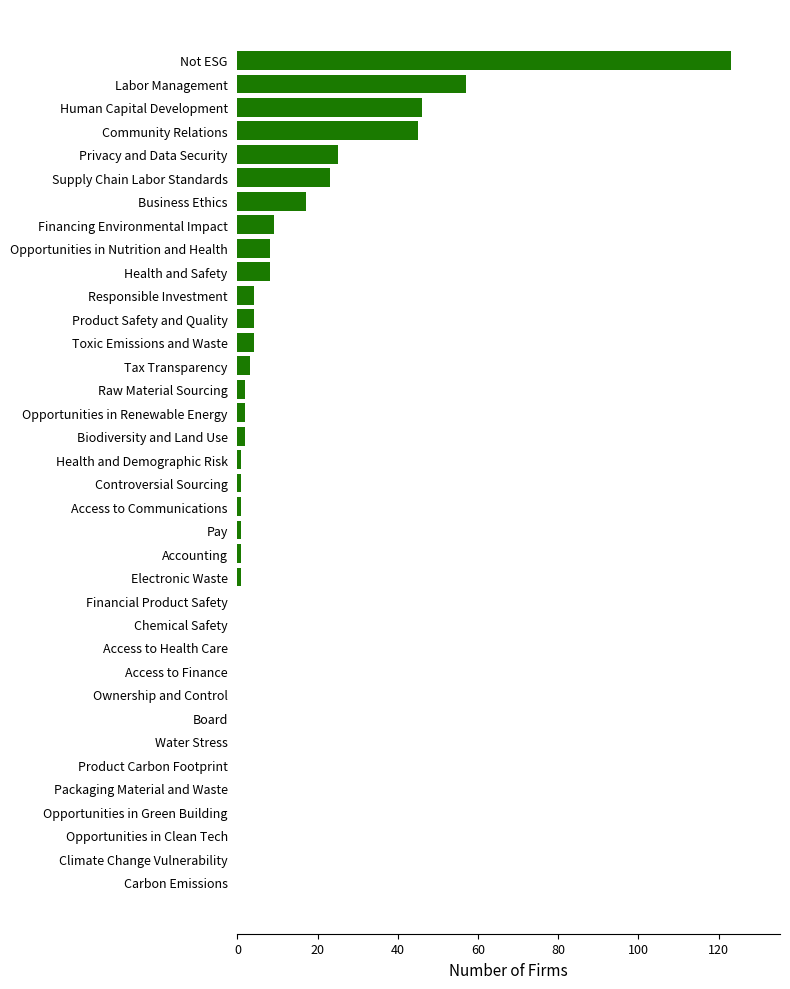

At which label is the value closest to 61?

Labor Management